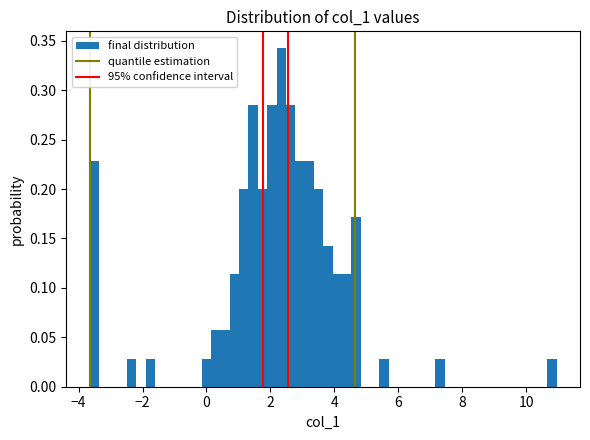

Read against the x-axis, roughly where is the centre of the tallest bar?

2.4